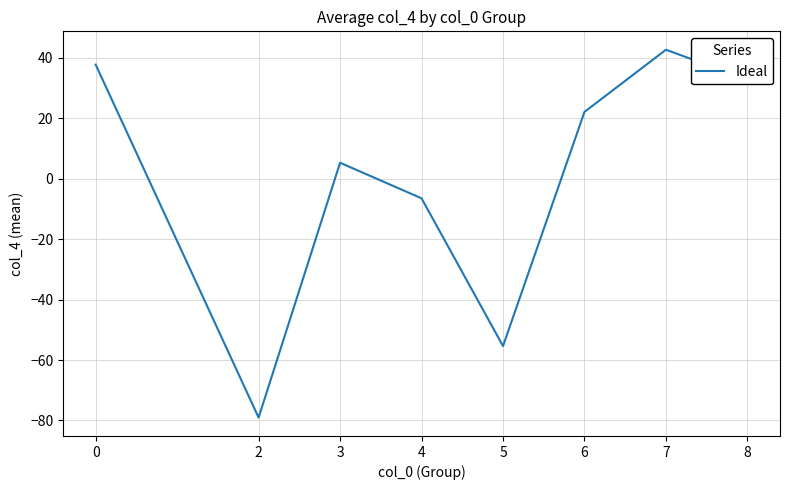

At which category does the data reach its first local peak?

3